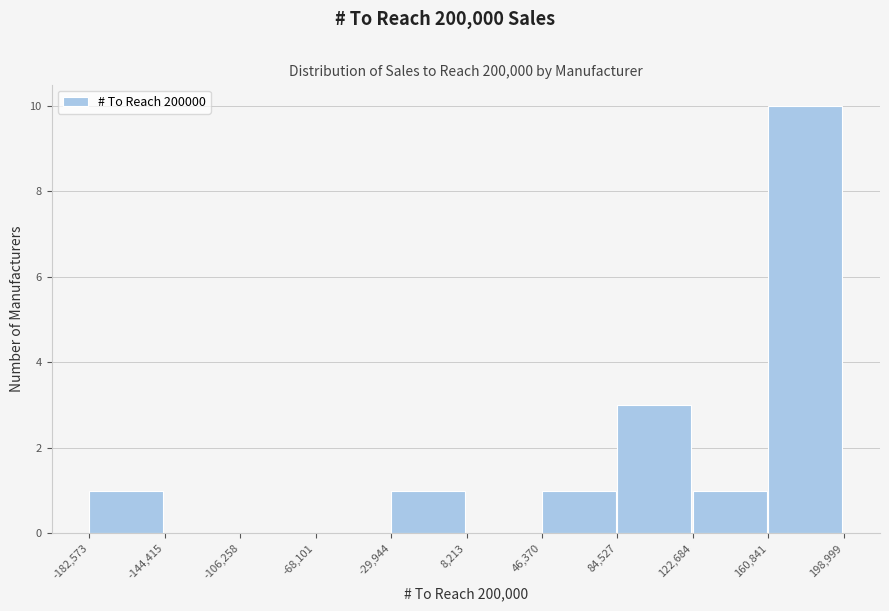

Over which range of the x-axis is the bar tallest?

160,841 to 198,999